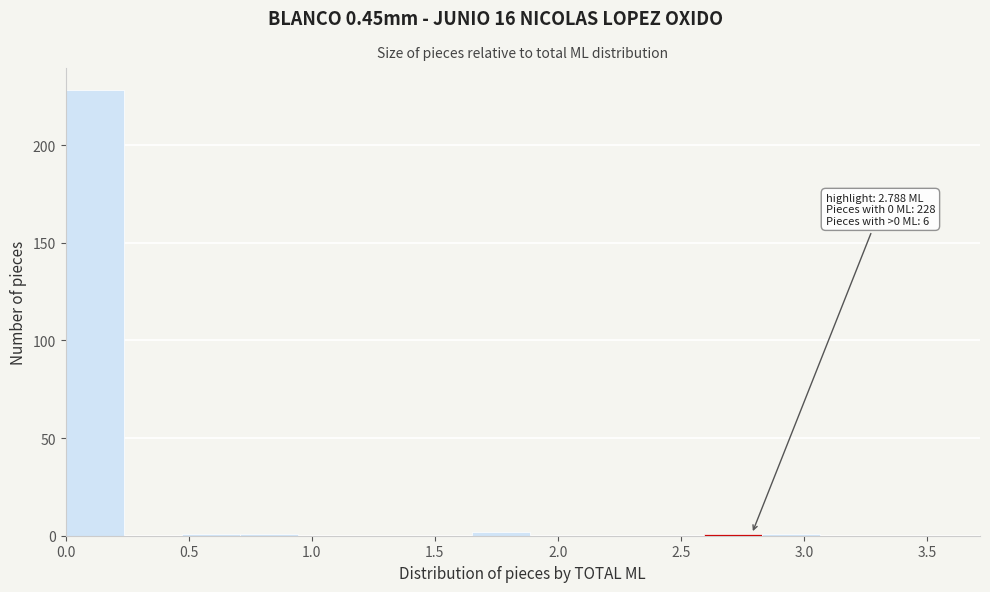

Over which range of the x-axis is the bar tallest?

0.00 to 0.25